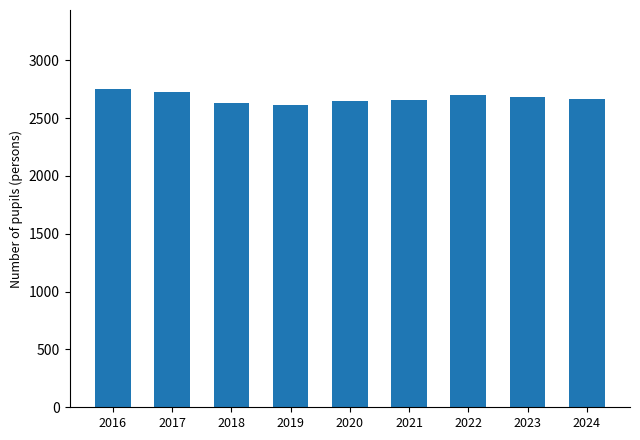

The value at 2016 is 2747. True or false?

True